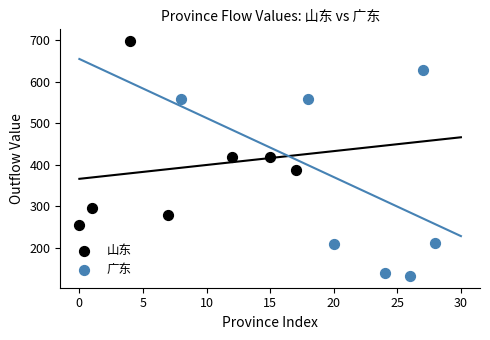

What are all the series names shown in the legend?

山东, 广东